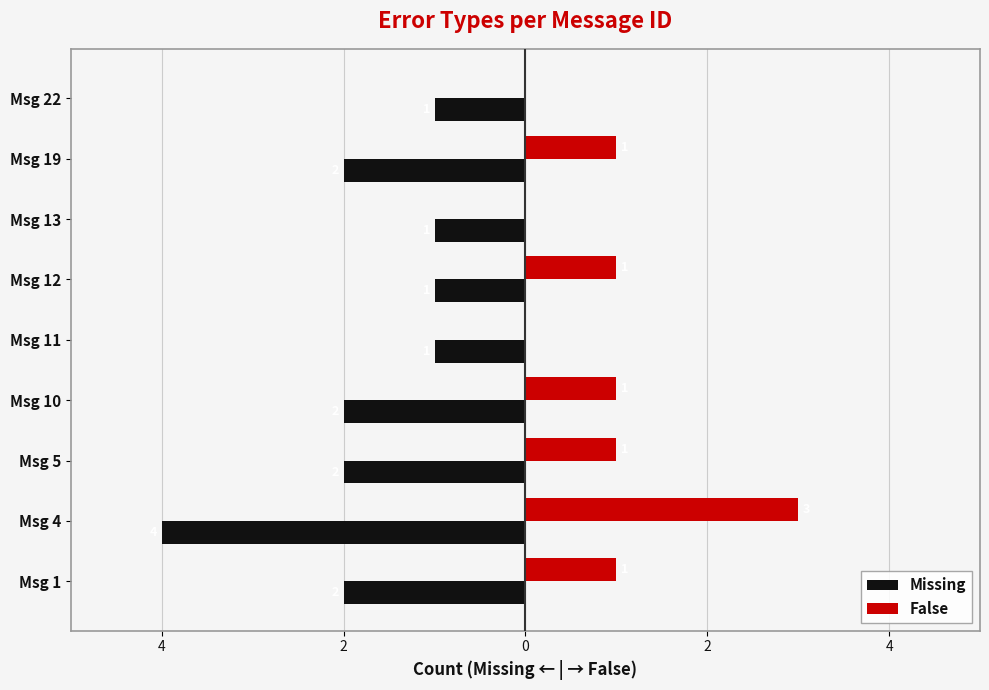

What are all the series names shown in the legend?

Missing, False